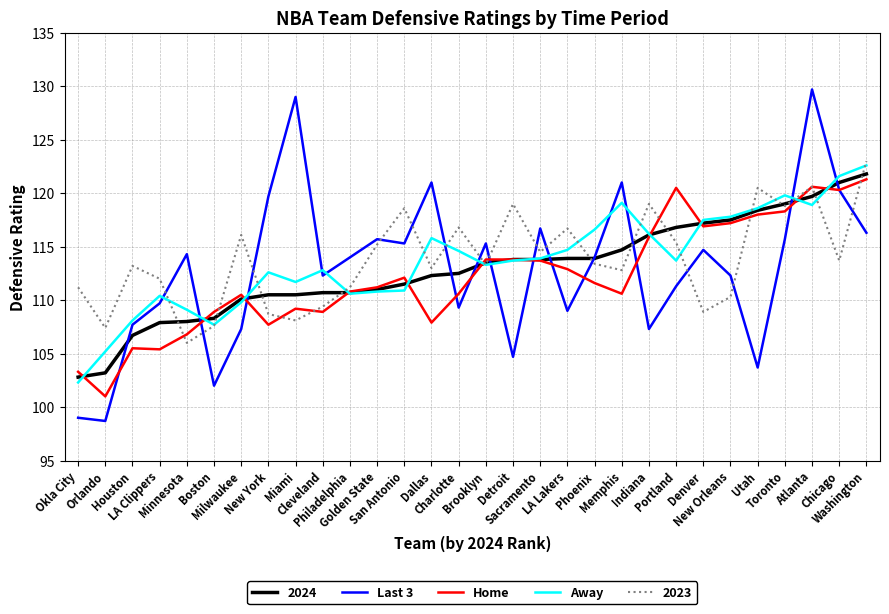

Which series has the widest spread of values?

Last 3